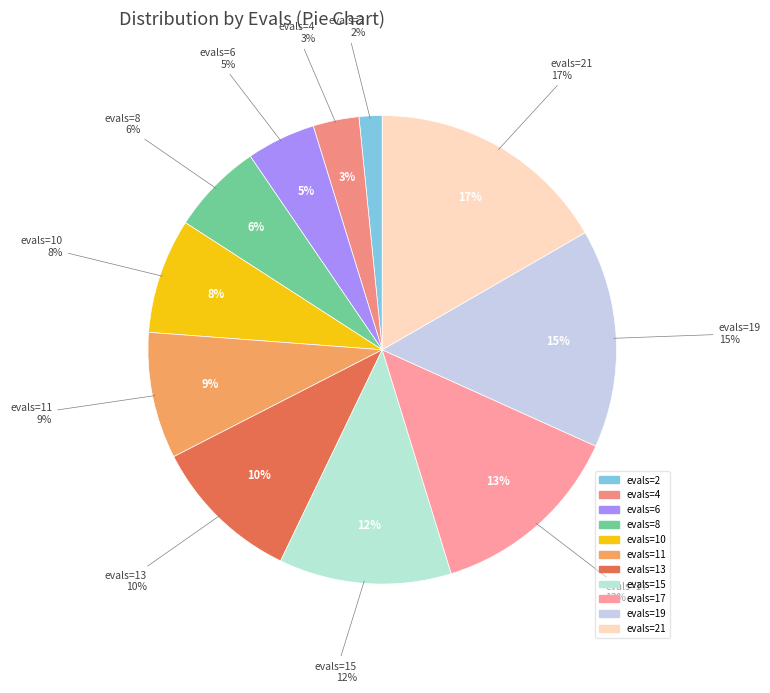

To the nearest percent, what is the difference between the largest and smallest slice percentages?

15%